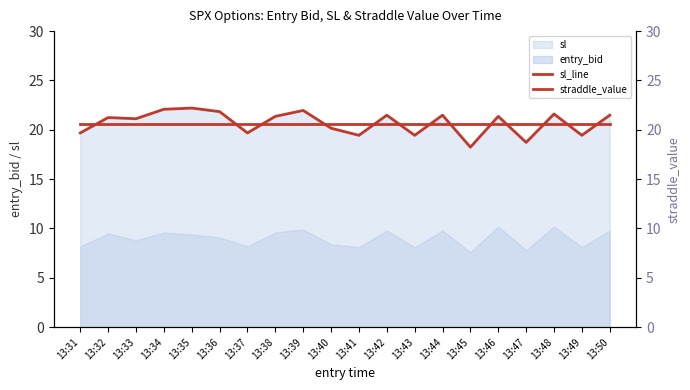

Between which two adjacent categories do sl_line and straddle_value first intersect?

13:31 and 13:32